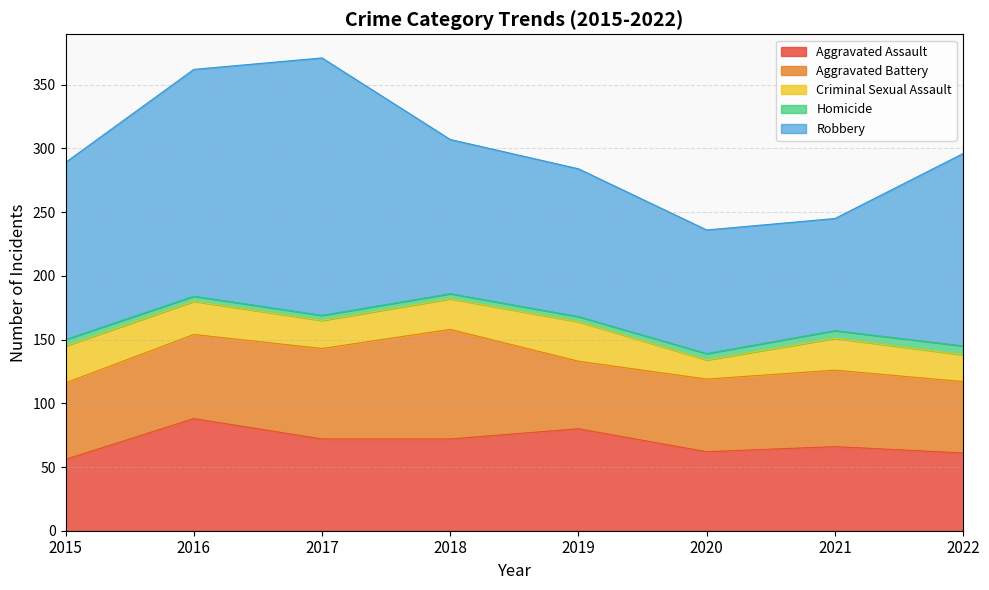

Between 2016 and 2015, which is larger?

2016